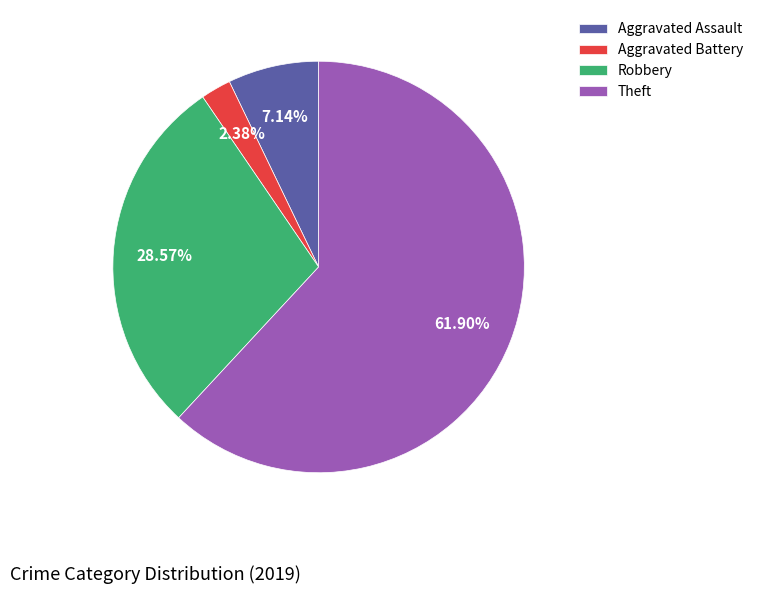

To the nearest percent, what is the average slice percentage?

25%